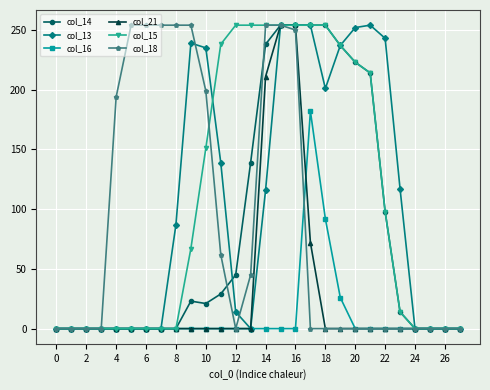

What is the maximum value shown in the chart?

254